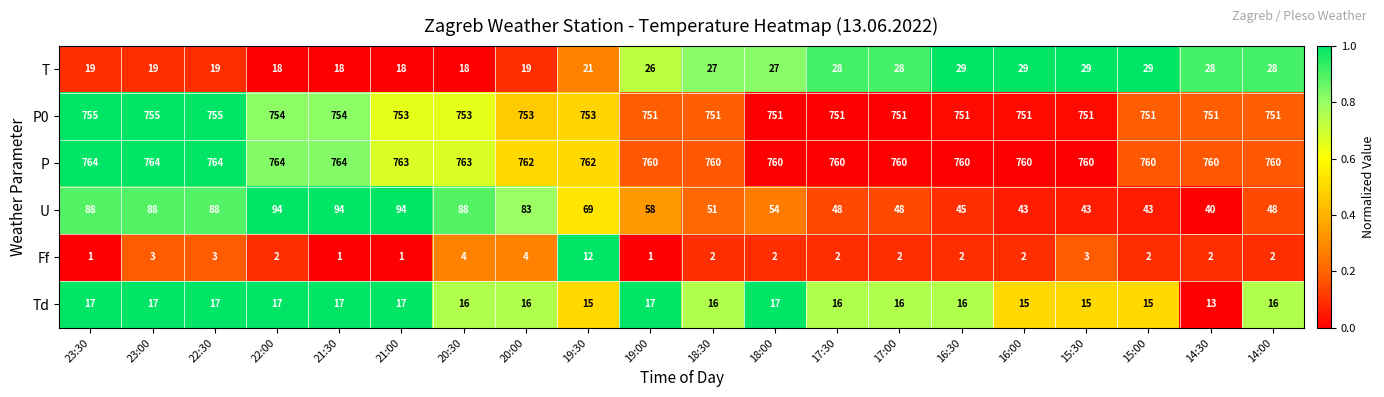

Which series has the largest total across all categories?

P